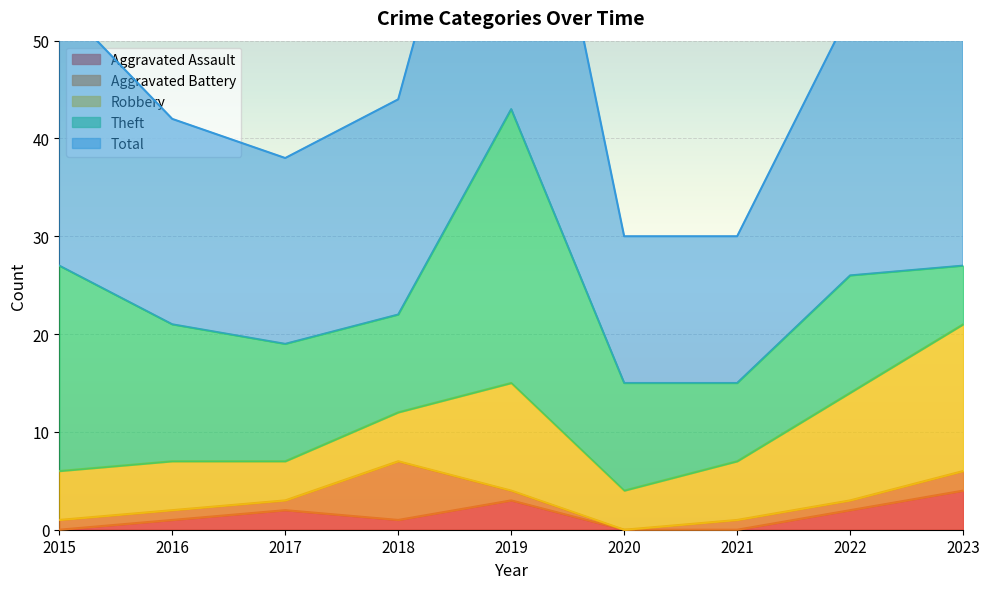

True or false: Theft and Aggravated Battery intersect in this chart.

False